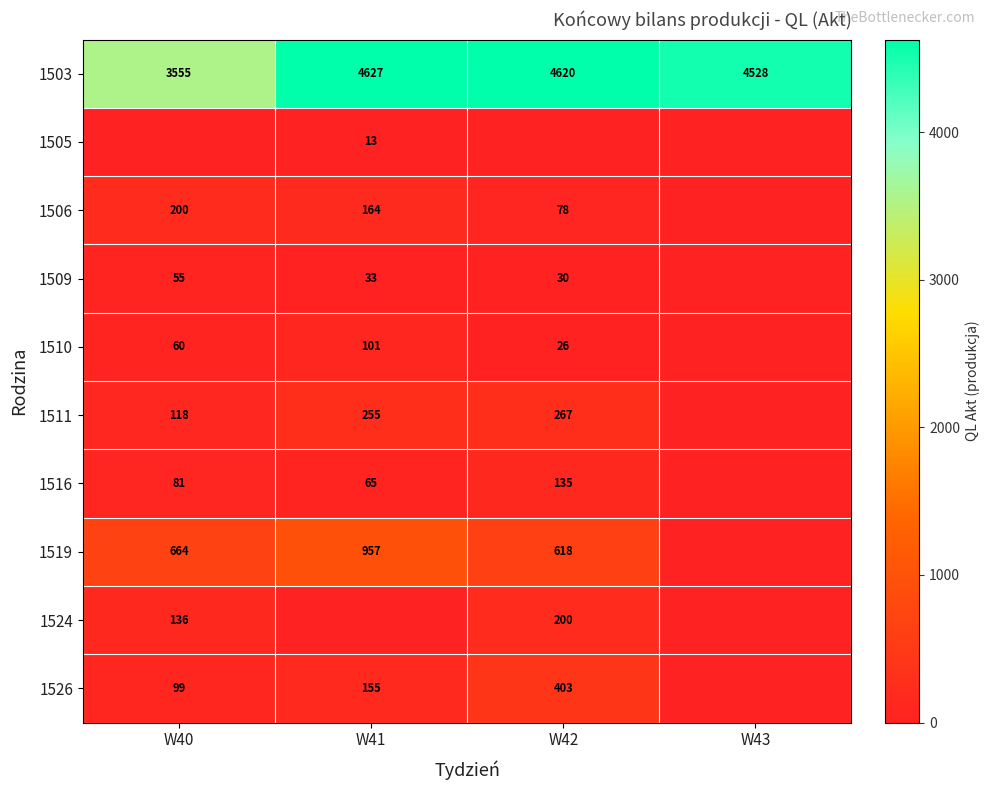

Is the value of 1526 at W42 greater than the value of 1503 at W41?

No